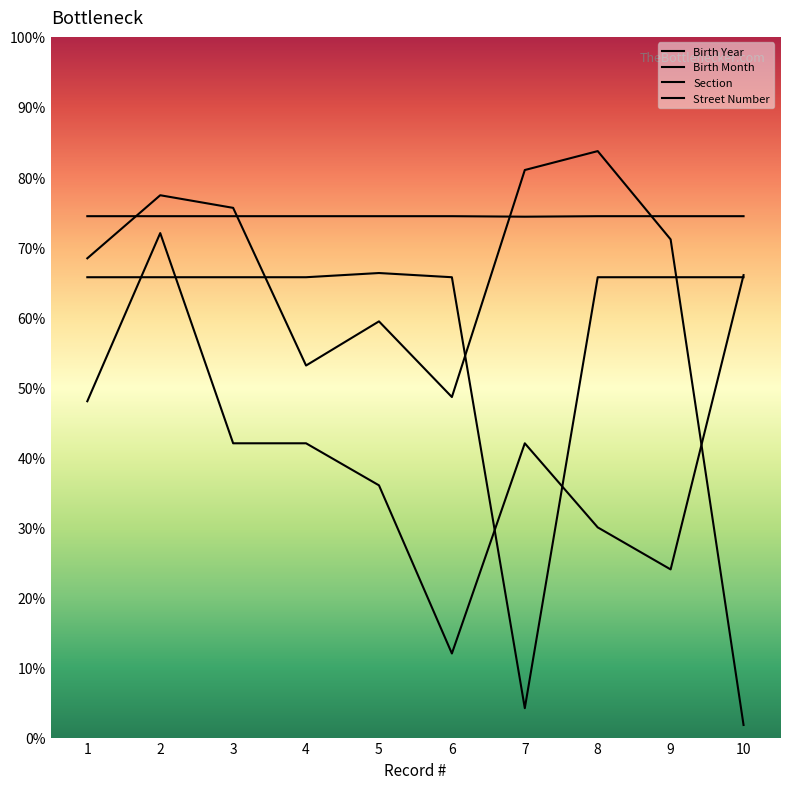

How many categories are shown in the chart?

10